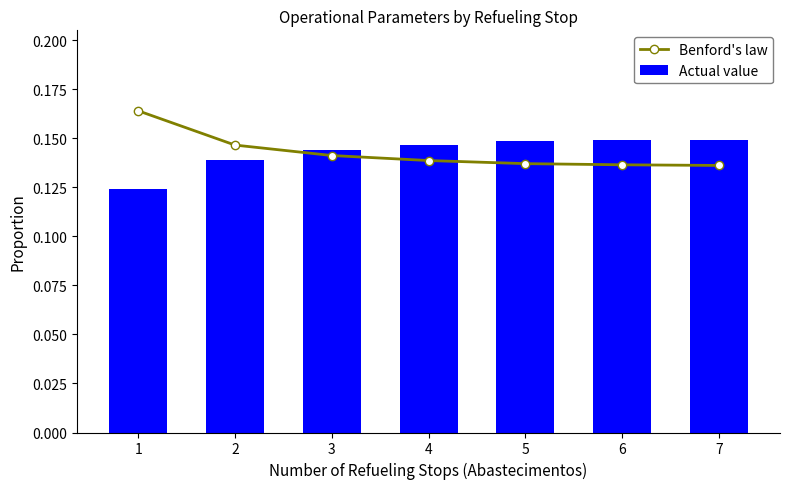

What is the value of the Benford's law bar at the 2nd from the left?

0.1